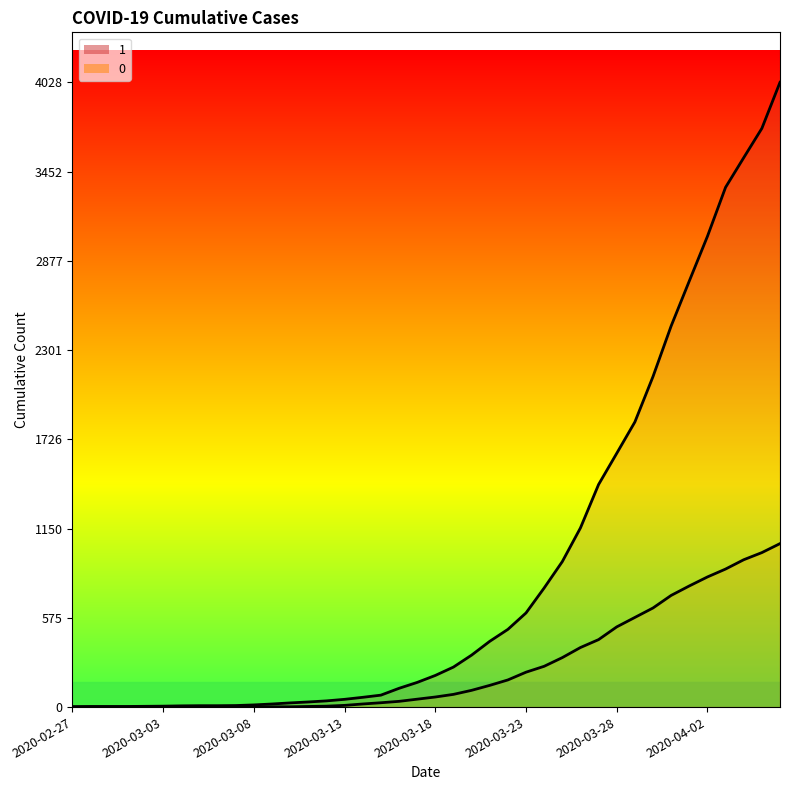

The 0 series shows 0 at 2020-03-05. True or false?

True